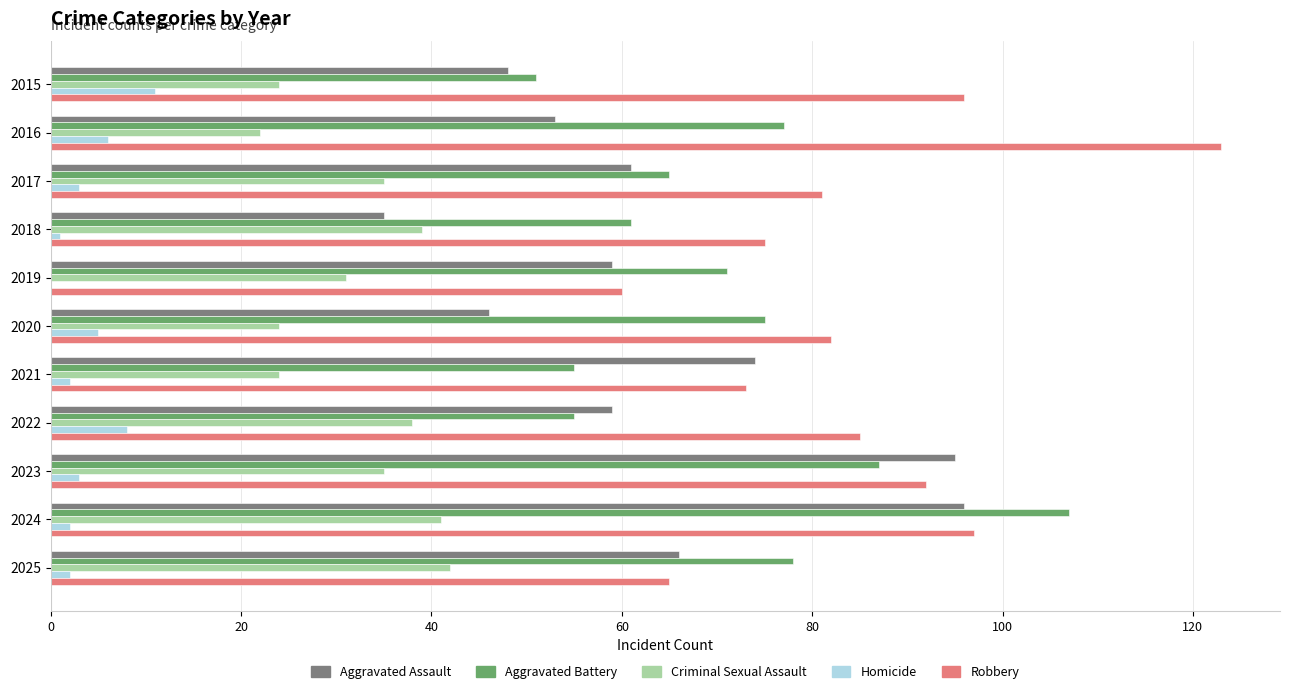

What is the sum of all Aggravated Battery values?

782